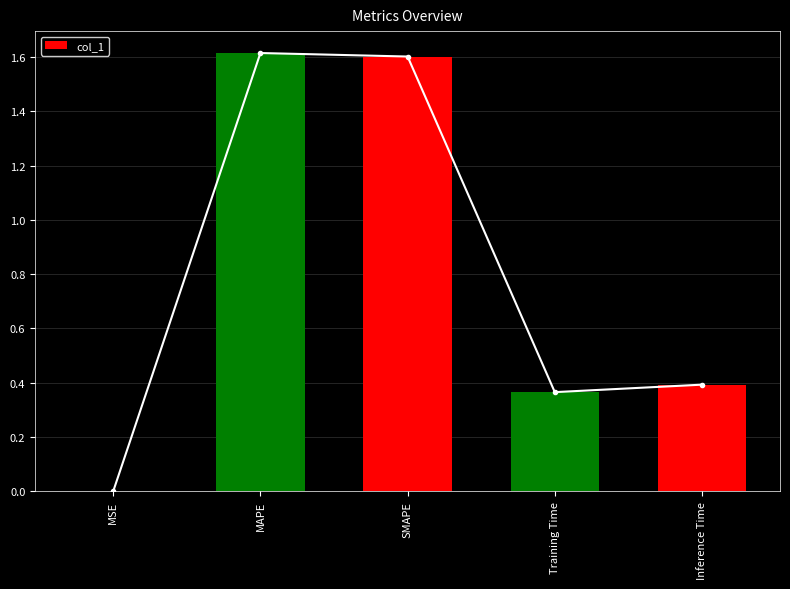

What is the label of the 3rd bar from the left?

SMAPE